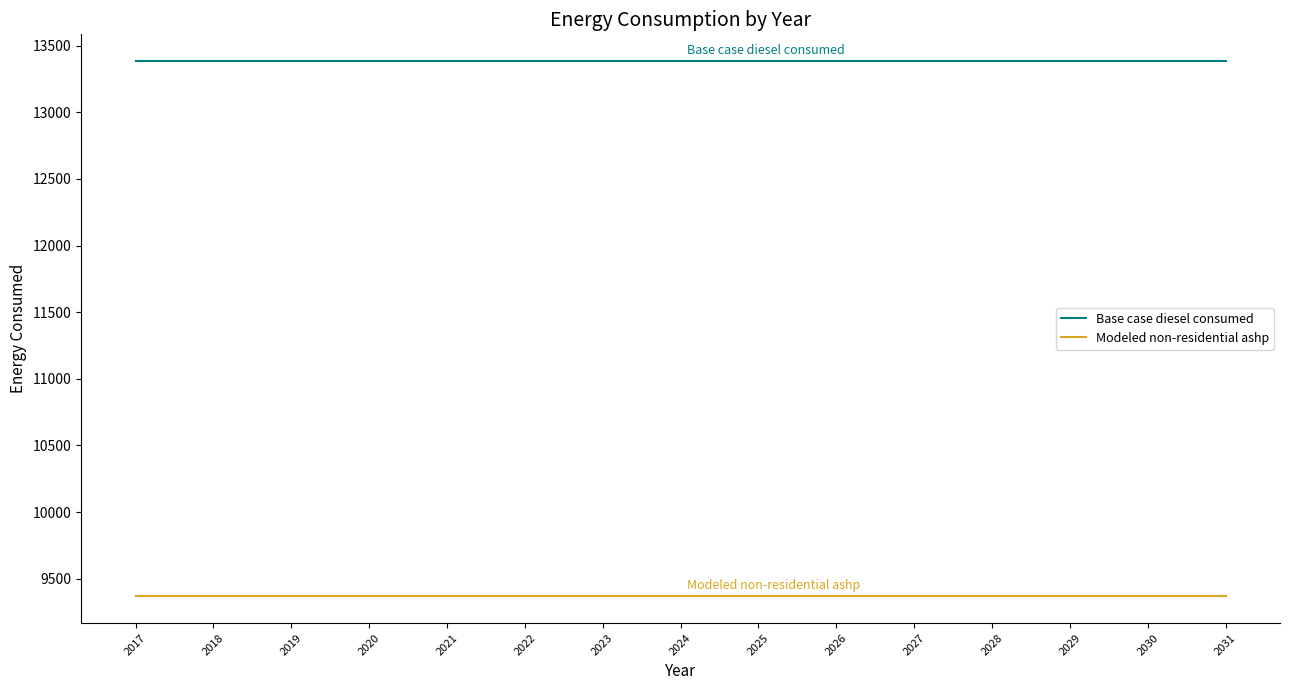

True or false: Base case diesel consumed and Modeled non-residential ashp intersect in this chart.

False